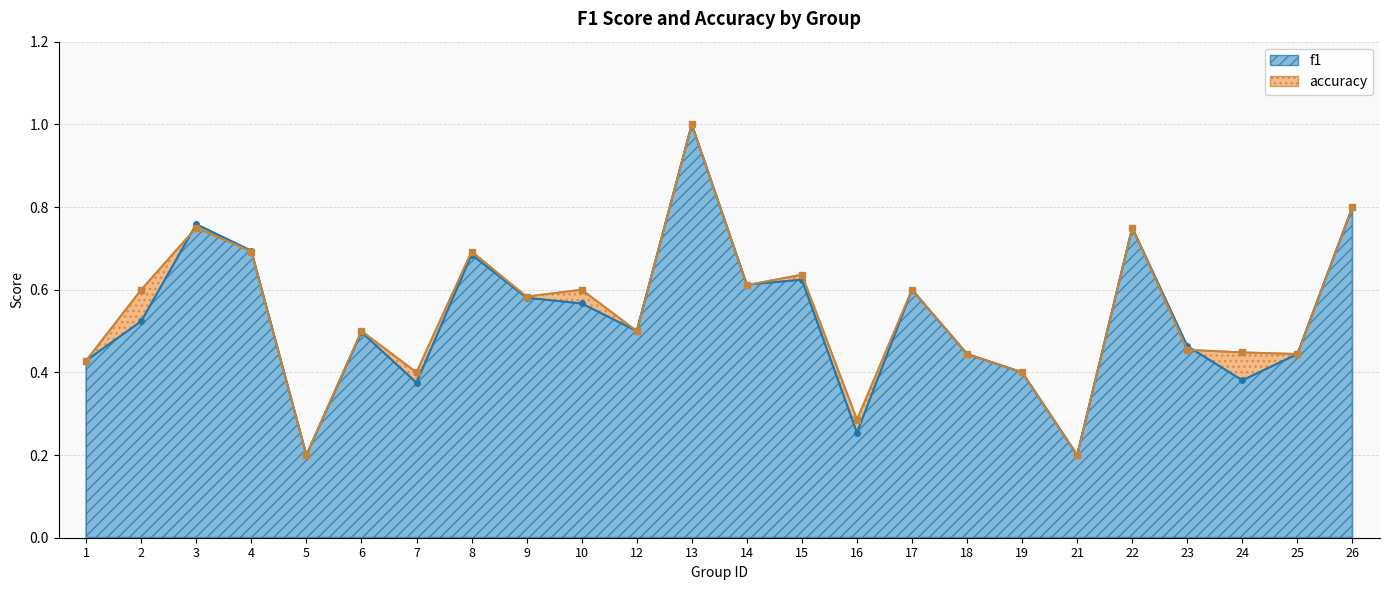

At how many categories does at least one series exceed 0?

24